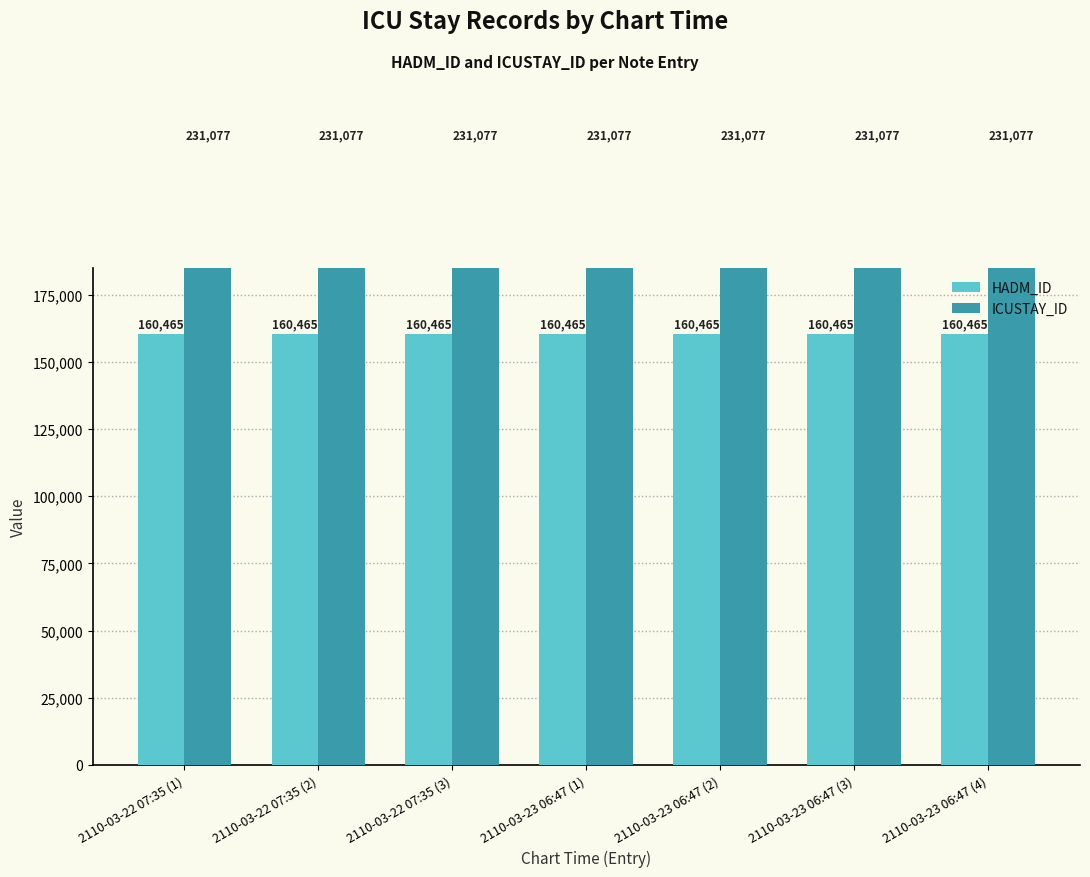

The ICUSTAY_ID series shows 130452 at 2110-03-22 07:35 (1). True or false?

False